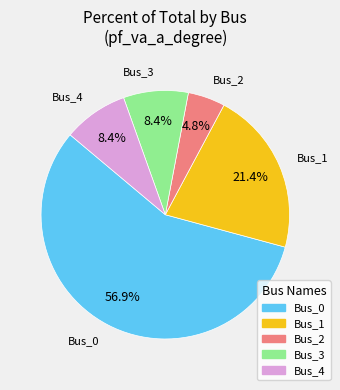

Does Bus_0 account for over 50% of the chart?

Yes